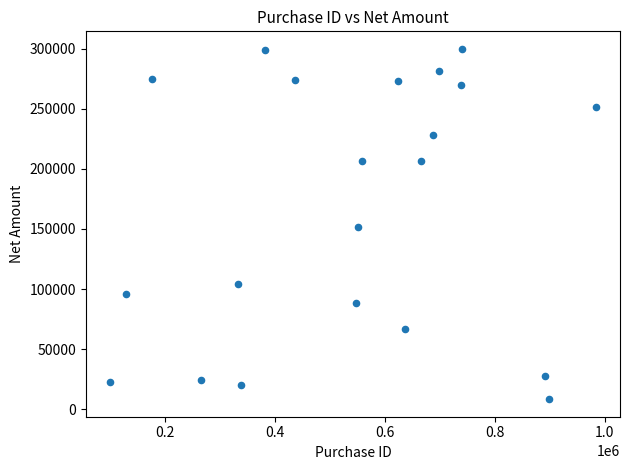

What is the range of X values (max minus min)?

883367